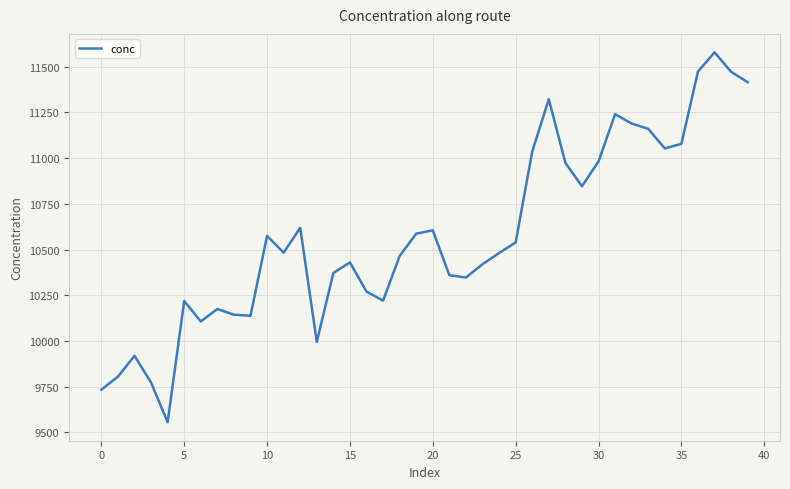

What is the difference between the maximum and minimum values?

2022